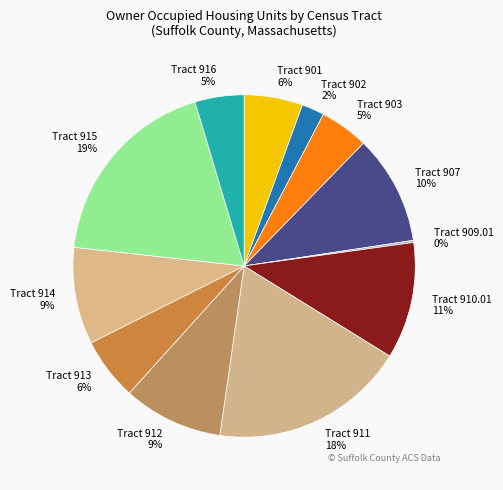

To the nearest percent, what portion does Tract 902 represent?

2%